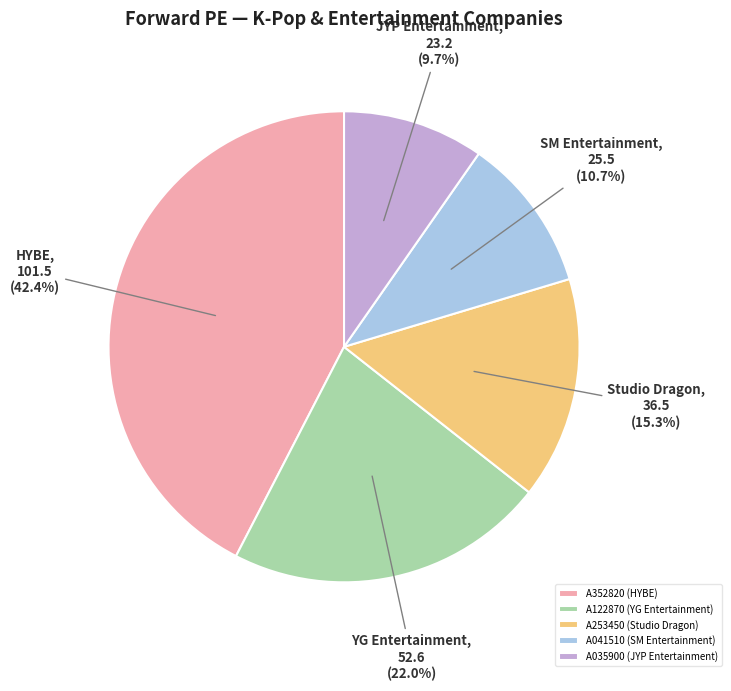

Between A122870 (YG Entertainment) and A253450 (Studio Dragon), which is larger?

A122870 (YG Entertainment)